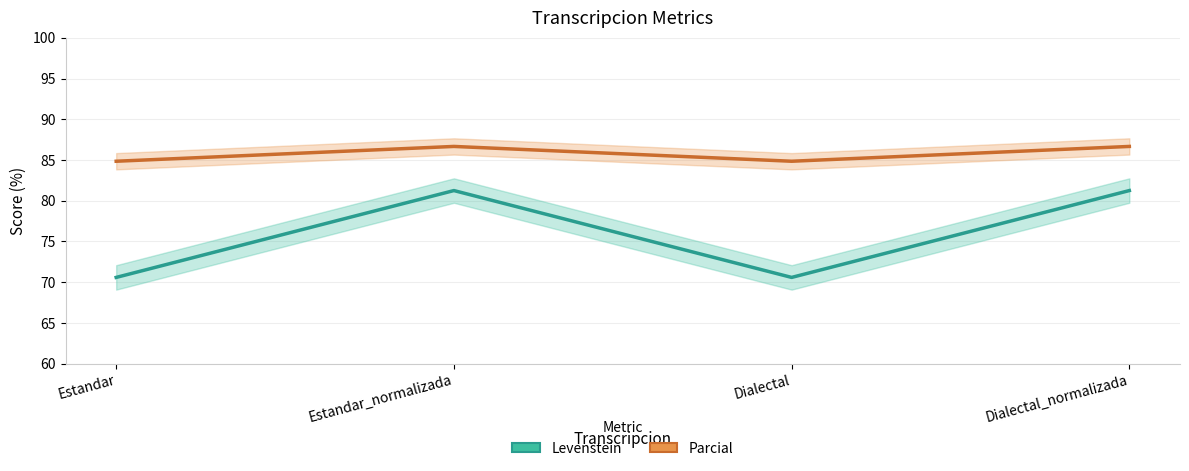

True or false: Parcial and Levenstein intersect in this chart.

False